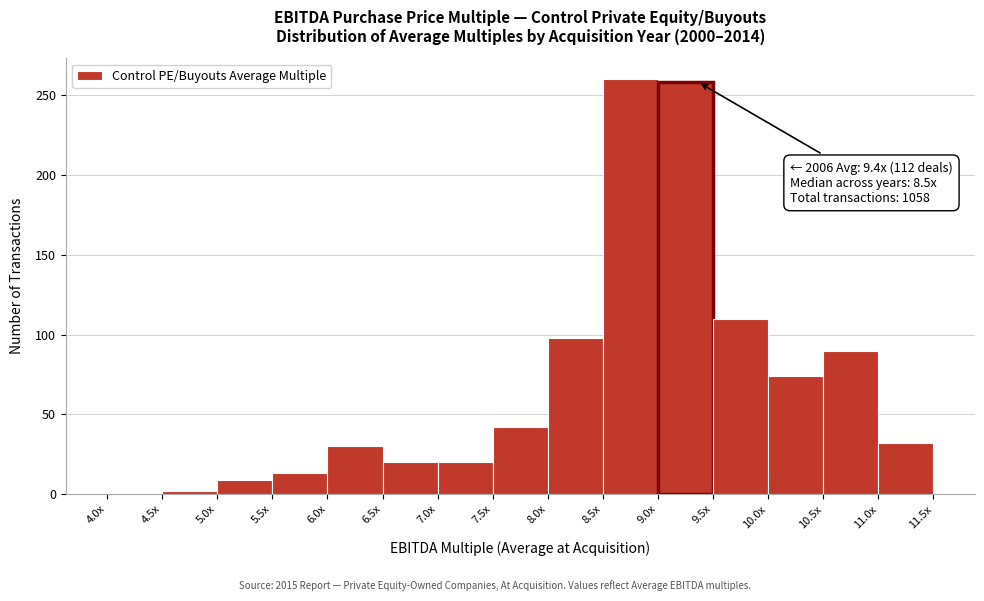

Reading right to left, extract all data points from this chart.

11.0x=32	10.5x=90	10.0x=74	9.5x=110	9.0x=258	8.5x=260	8.0x=98	7.5x=42	7.0x=20	6.5x=20	6.0x=30	5.5x=13	5.0x=9	4.5x=2	4.0x=0